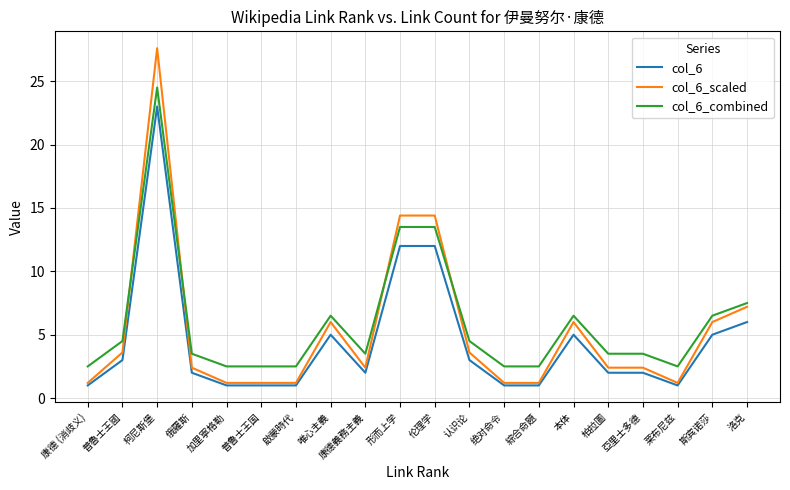

What is the minimum value for col_6_scaled?

1.2